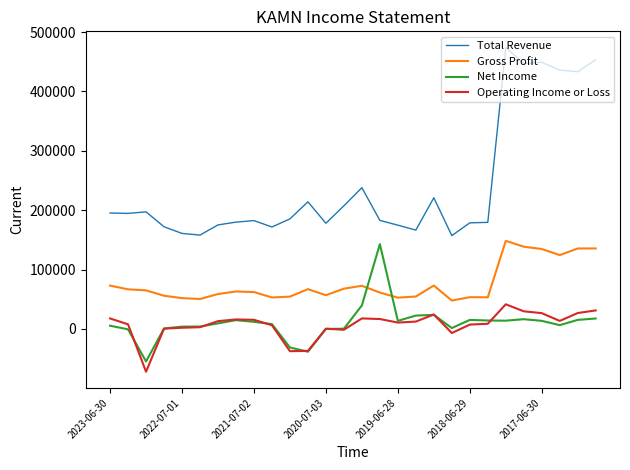

Is this an area chart (filled region under the line)?

No